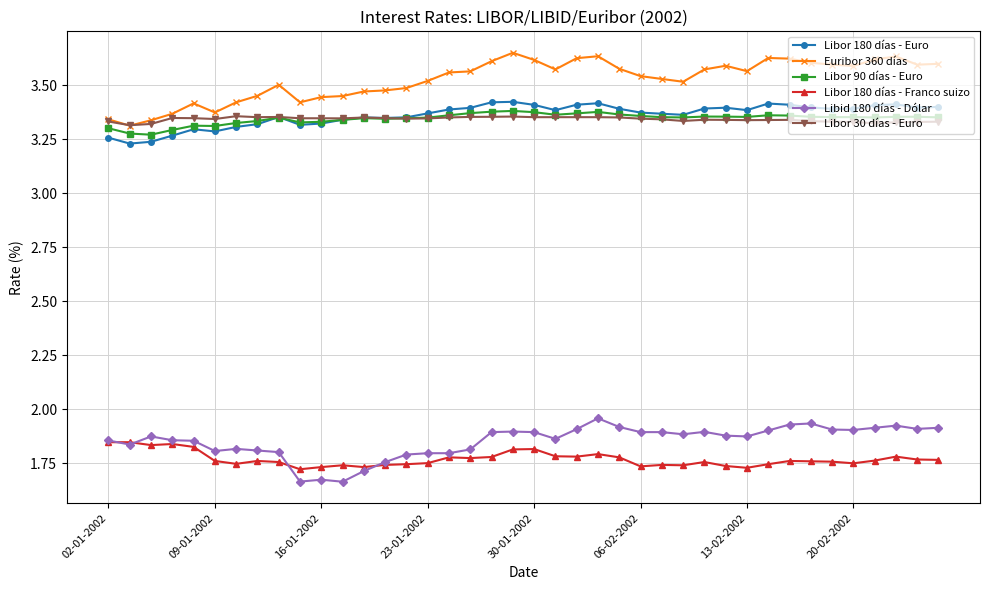

At how many categories does at least one series exceed 1?

40